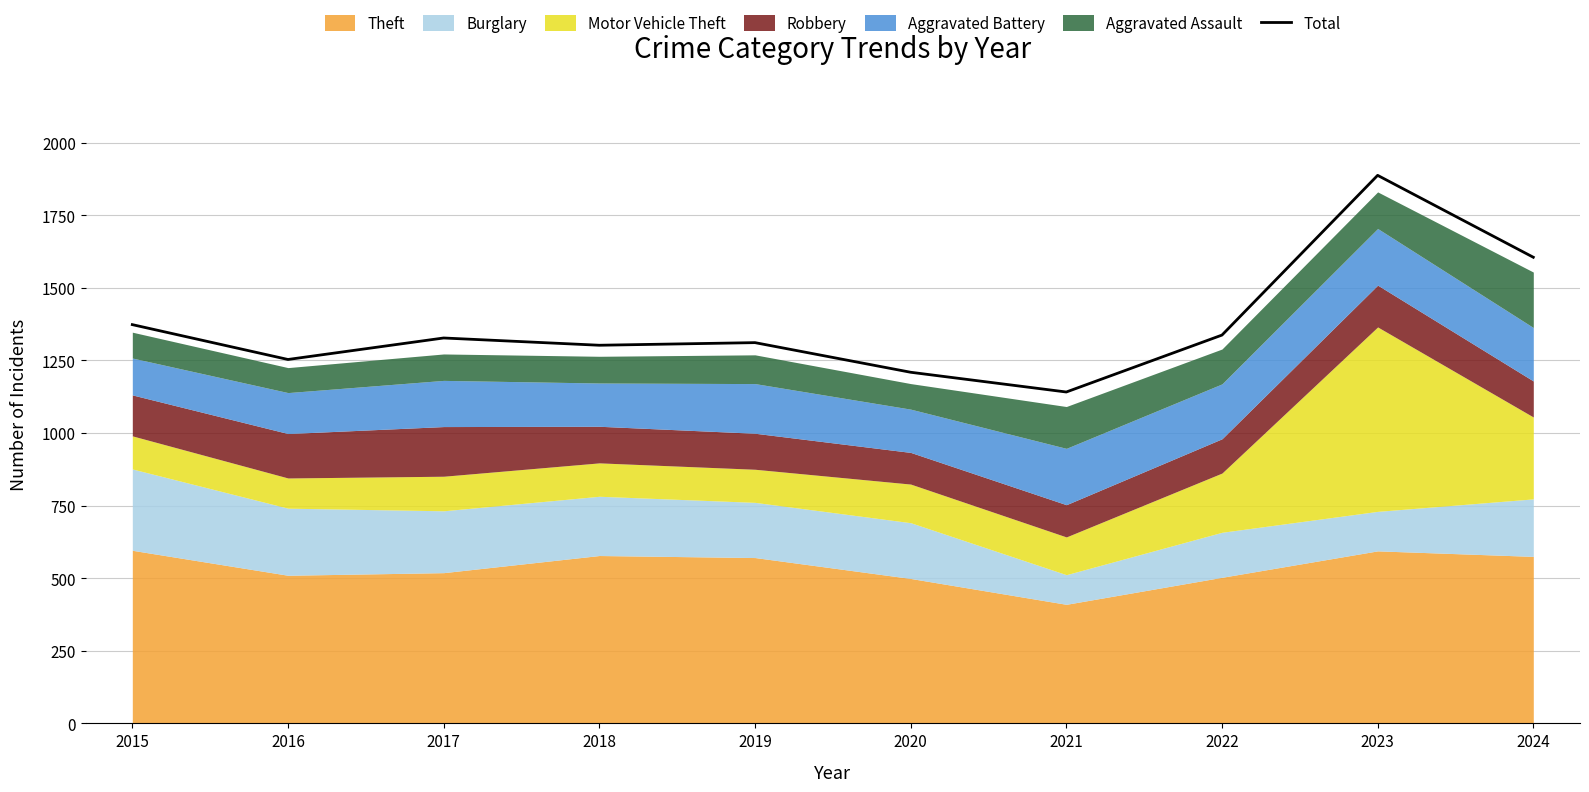

Reading left to right, extract all data points from this chart.

1373	1253	1327	1302	1311	1209	1141	1337	1887	1605